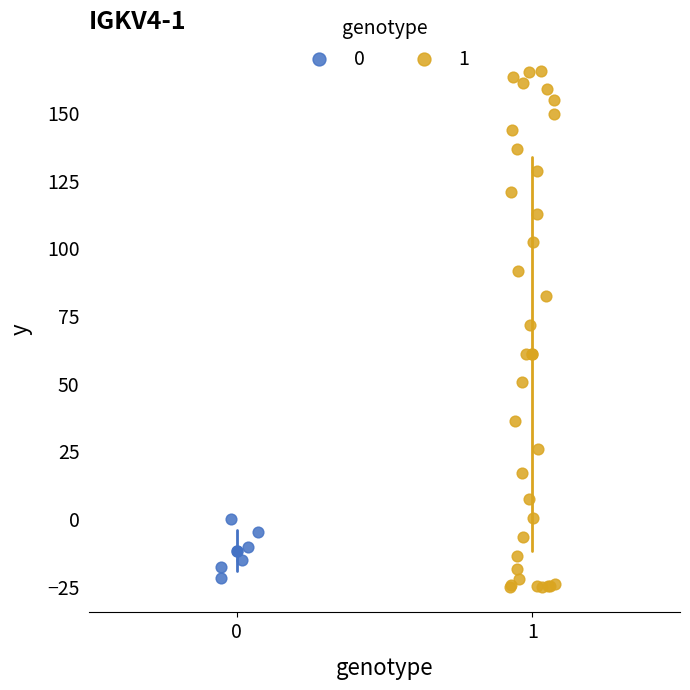

Which series has the widest spread of Y values?

1